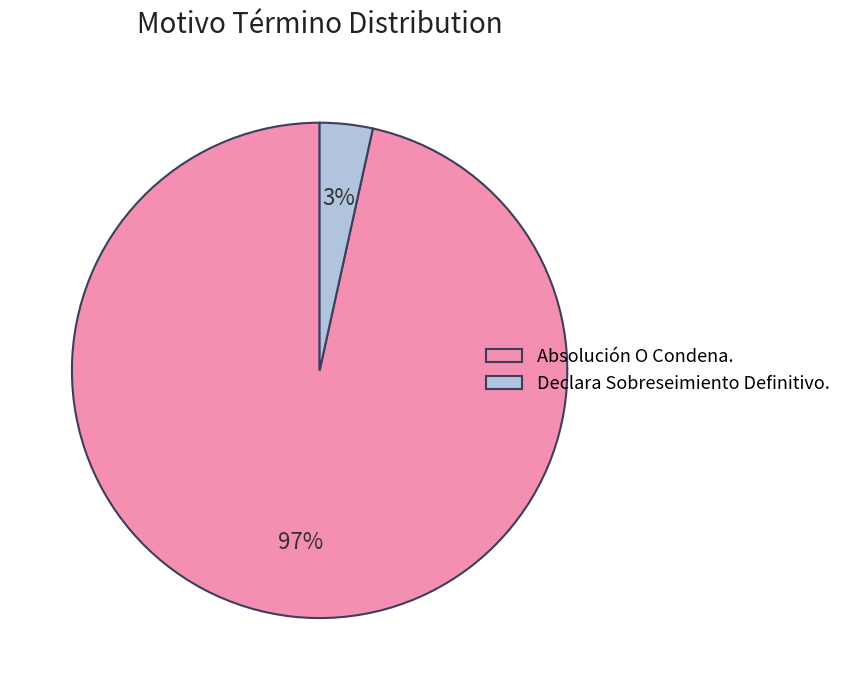

Which slice represents more than half of the pie?

Absolución O Condena.